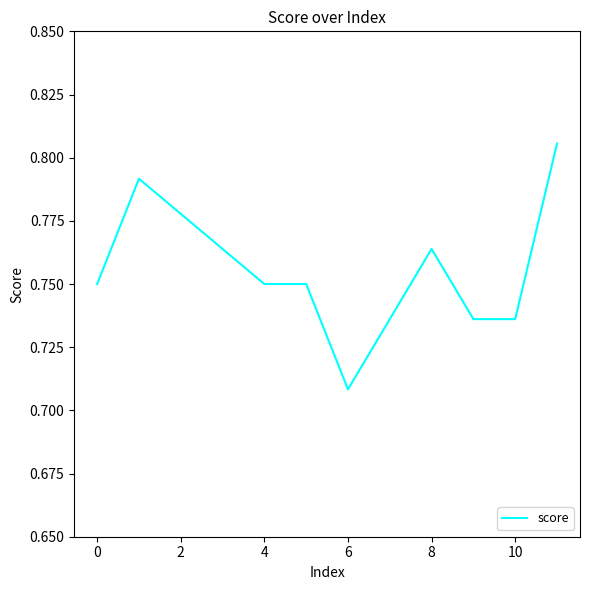

How many values are between 0 and 1?

12